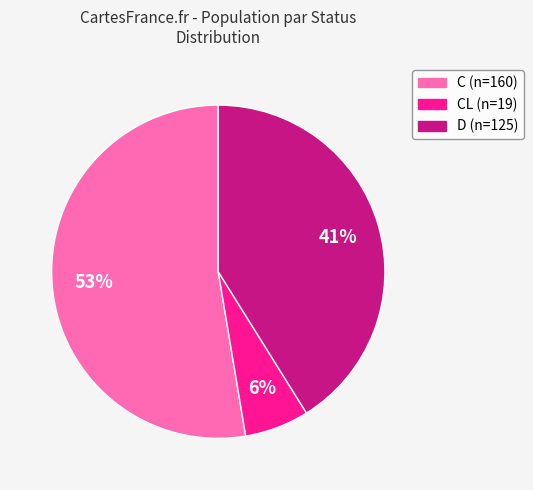

To the nearest percent, what is the average slice percentage?

33%